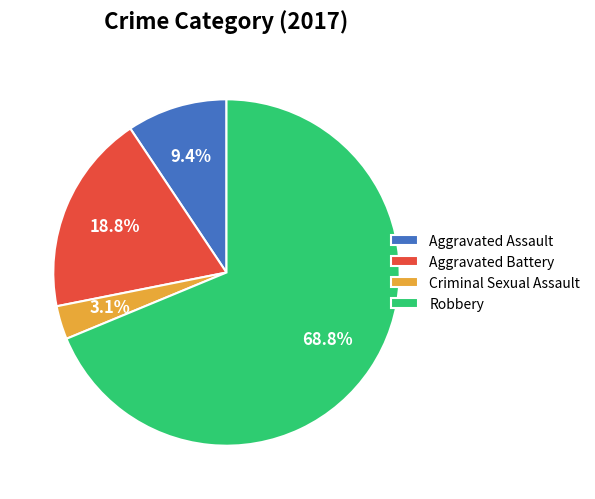

Which slice is the largest?

Robbery